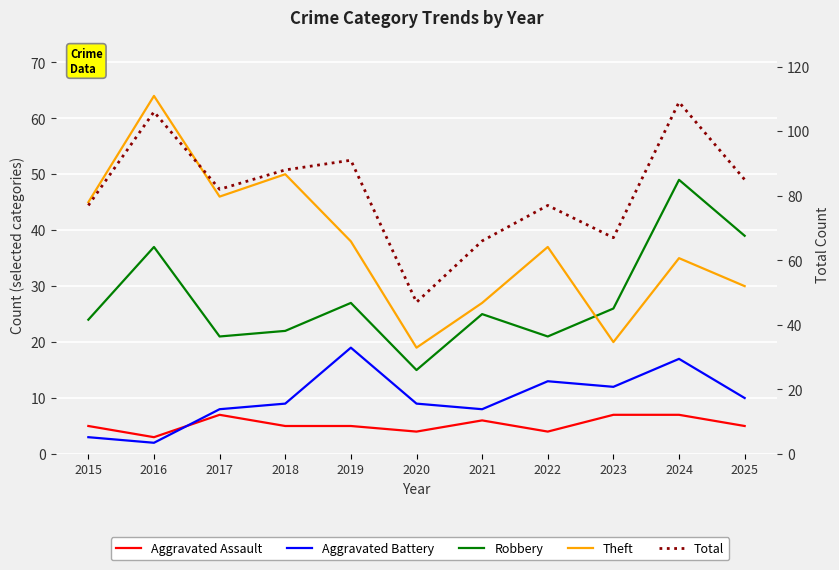

At how many categories does at least one series exceed 73?

8